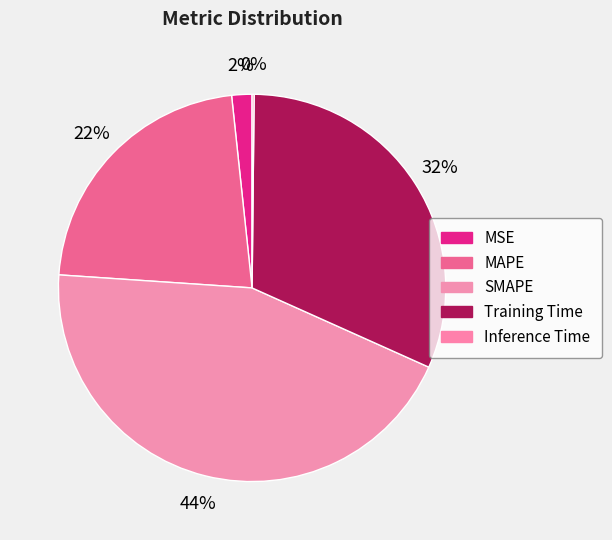

To the nearest percent, what is the difference between the Inference Time and MSE slice percentages?

2%